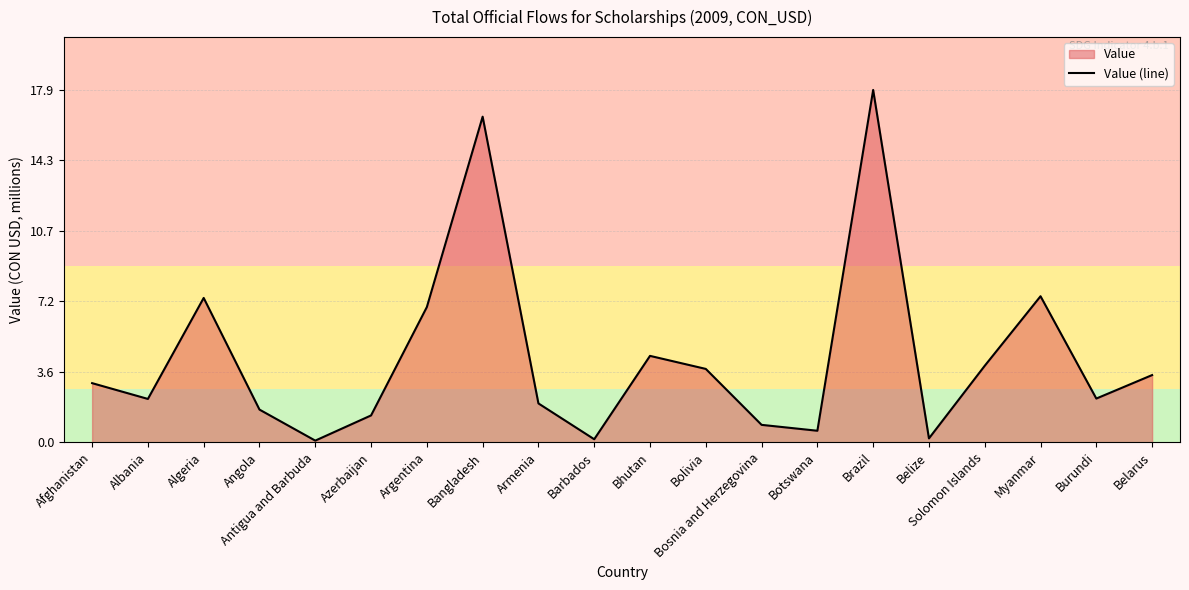

Reading left to right, extract all data points from this chart.

Afghanistan=3.0	Albania=2.2	Algeria=7.3	Angola=1.7	Antigua and Barbuda=0.1	Azerbaijan=1.4	Argentina=6.9	Bangladesh=16.5	Armenia=2.0	Barbados=0.2	Bhutan=4.4	Bolivia=3.7	Bosnia and Herzegovina=0.9	Botswana=0.6	Brazil=17.9	Belize=0.2	Solomon Islands=3.9	Myanmar=7.4	Burundi=2.2	Belarus=3.4